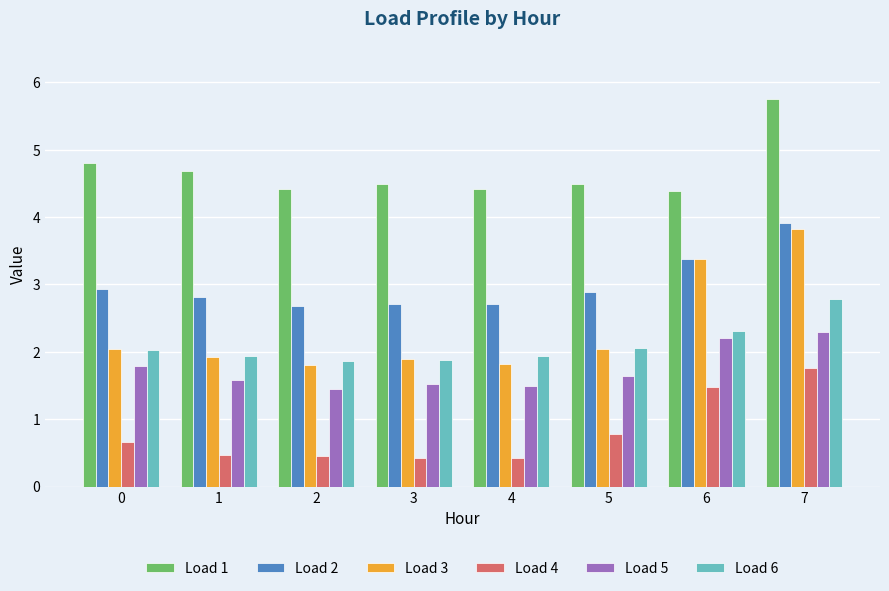

What is the value of the Load 4 bar at the 8th from the left?

1.8